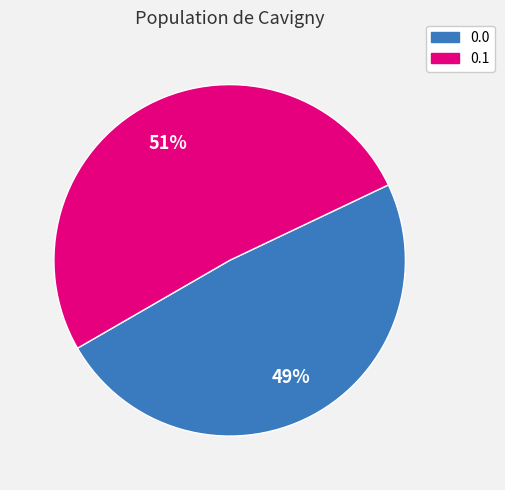

Do 0.1 and 0.0 together represent more than half of the pie?

Yes